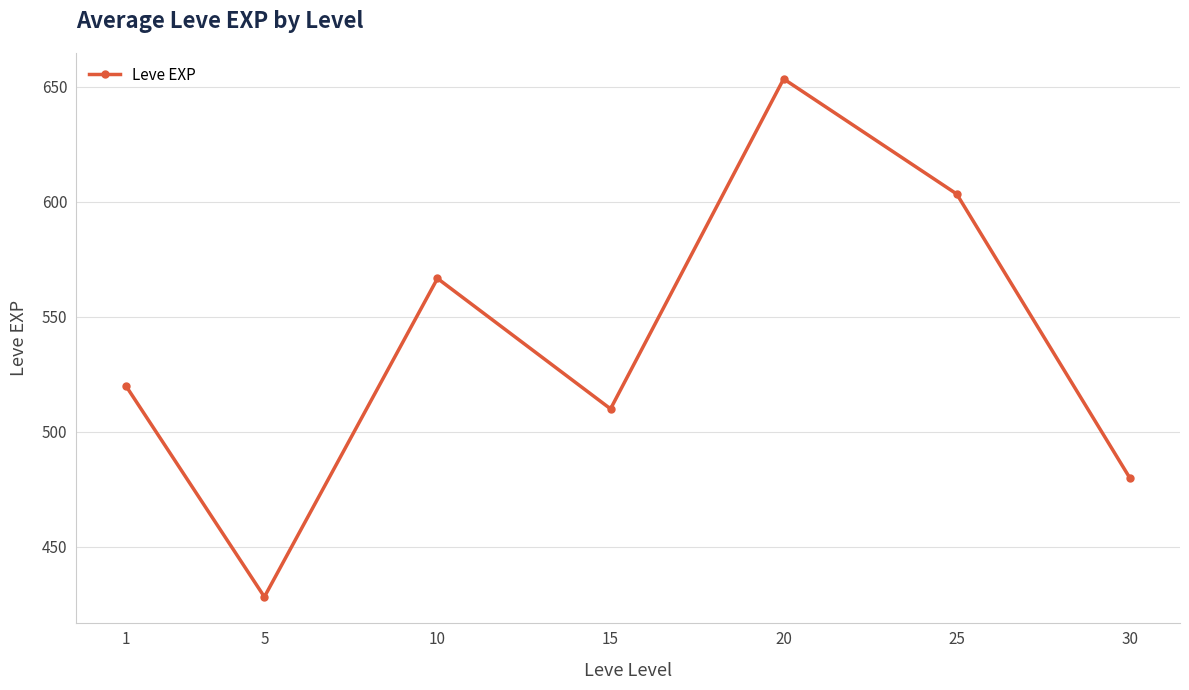

What is the ratio of the value at 20 to the value at 25?

1.1